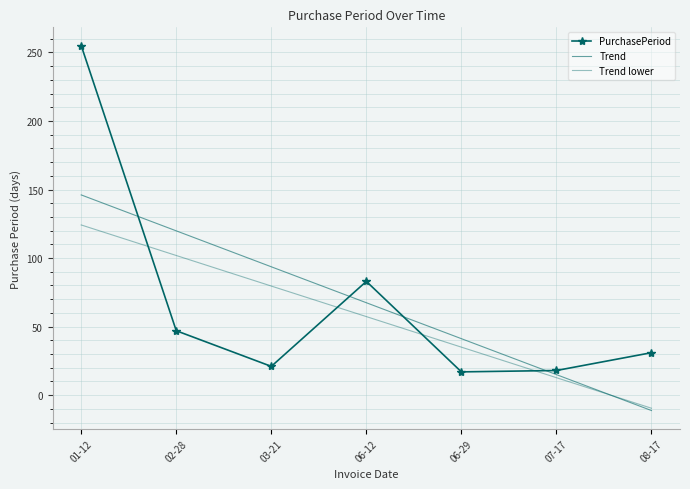

True or false: Trend has a value of -11.2 at 08-17.

True